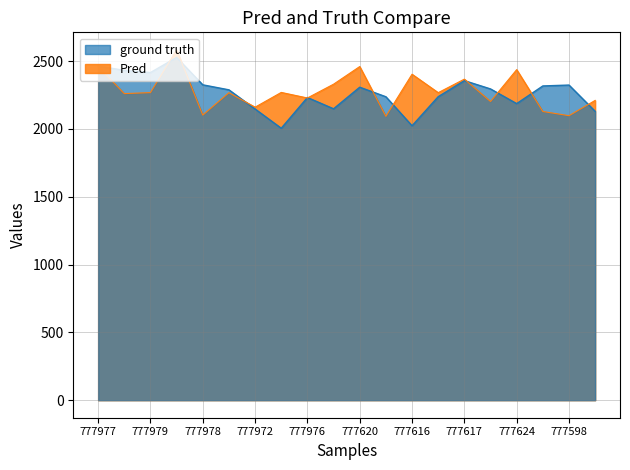

Reading left to right, what are all the values shown in this chart?

release_spin_rate_top: 2459.5	2259.9	2267.2	2582.4	2101.6	2266.4	2159.8	2268.6	2227.6	2329.3	2459.3	2092.2	2402.6	2266.8	2366.5	2201.8	2436.5	2128.1	2097.0	2209.8
release_spin_rate_bot: 2462.3	2431.4	2415.1	2526.4	2324.6	2287.7	2146.4	2004.6	2231.1	2147.9	2307.0	2236.6	2022.8	2237.2	2355.4	2294.3	2186.2	2316.3	2322.9	2129.4